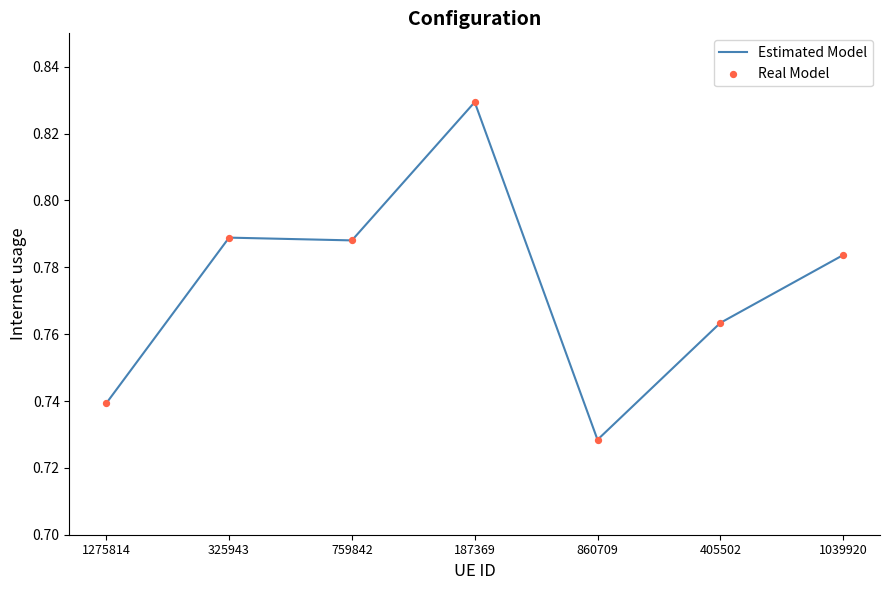

Where is the data nearest to the value 0?

860709